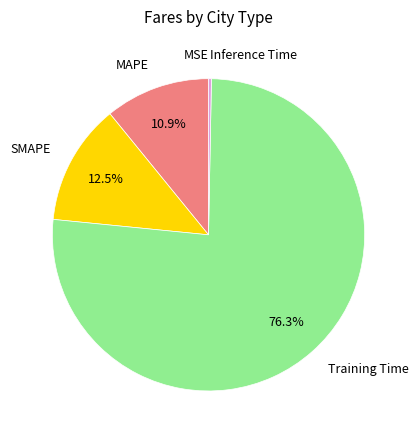

Between Training Time and Inference Time, which is larger?

Training Time